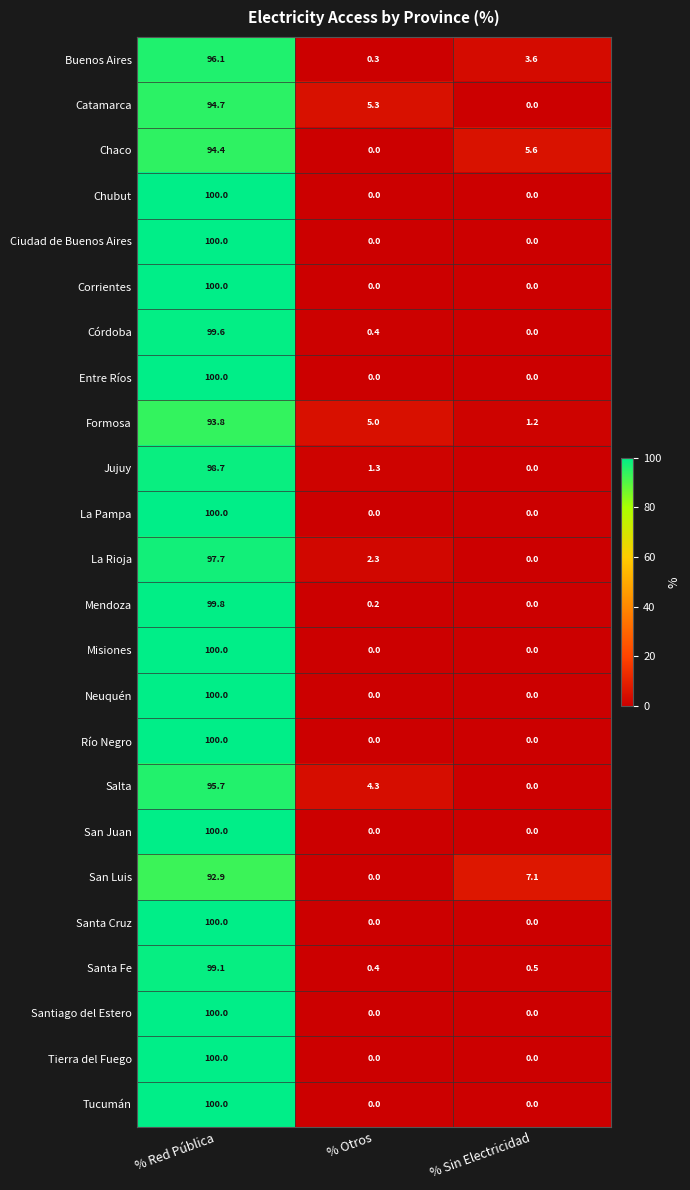

What is the total value across all series at % Red Pública?

2362.5